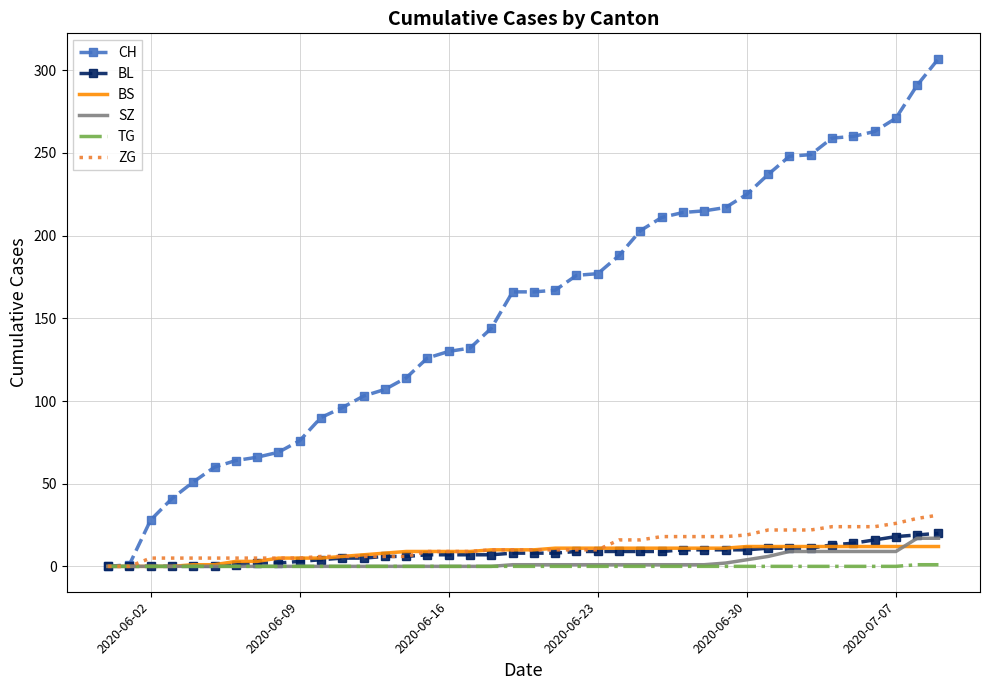

Which series has the largest total across all categories?

CH